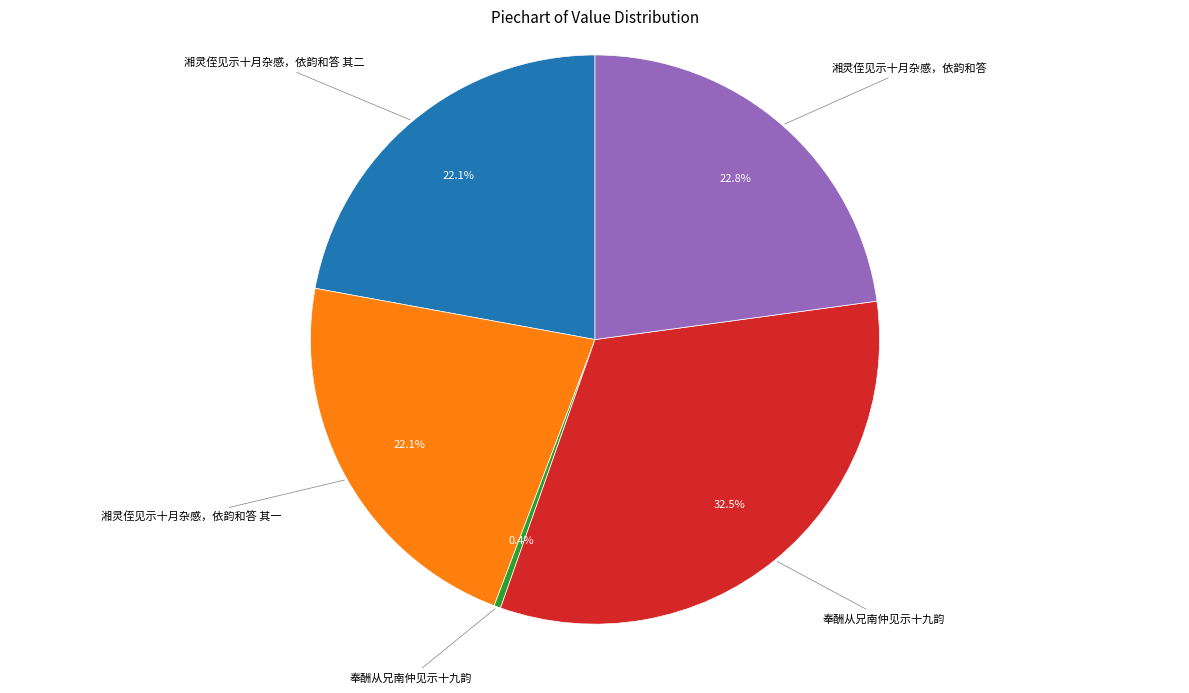

Is there a majority slice in this chart?

No